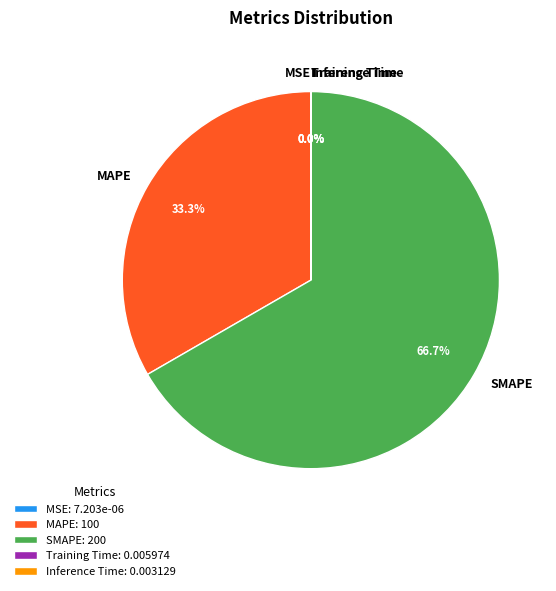

True or false: MAPE accounts for 33% of the total.

True